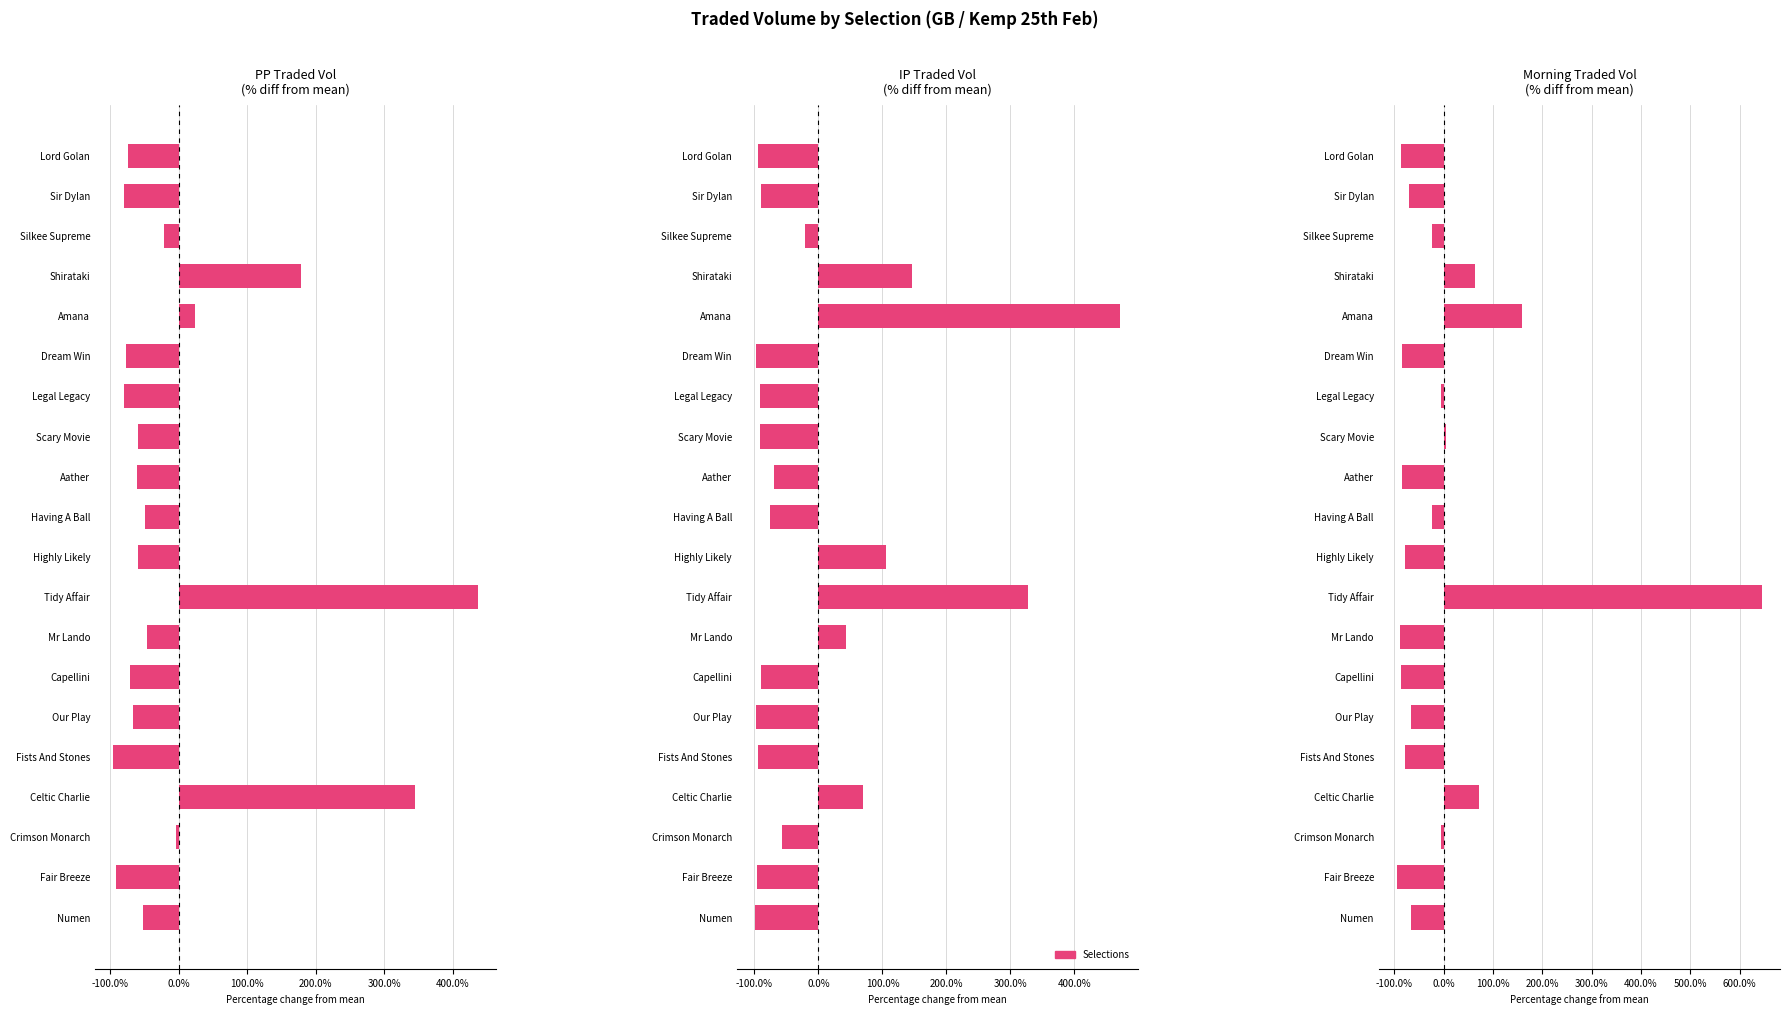

Rank the series by their maximum value, from lowest to highest.

PP Traded Vol, IP Traded Vol, Morning Traded Vol